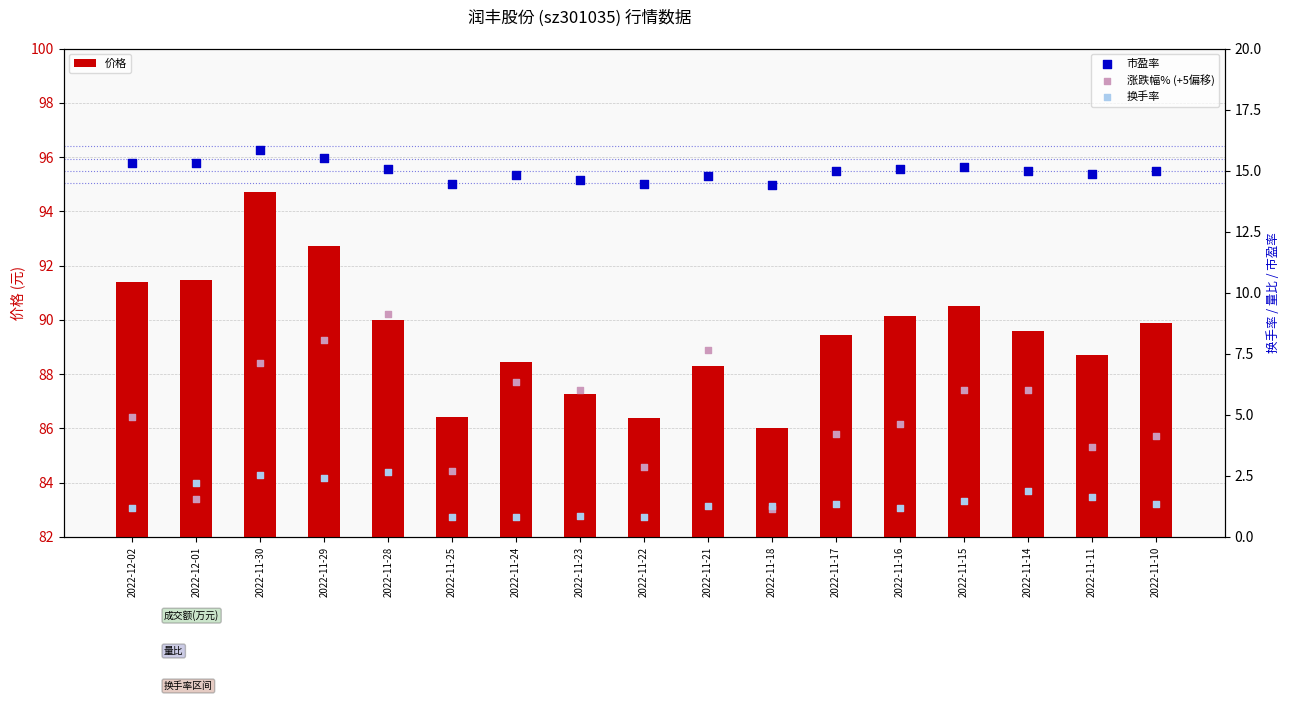

What are all the series names shown in the legend?

价格, 市盈率, 涨跌幅% (+5偏移), 换手率